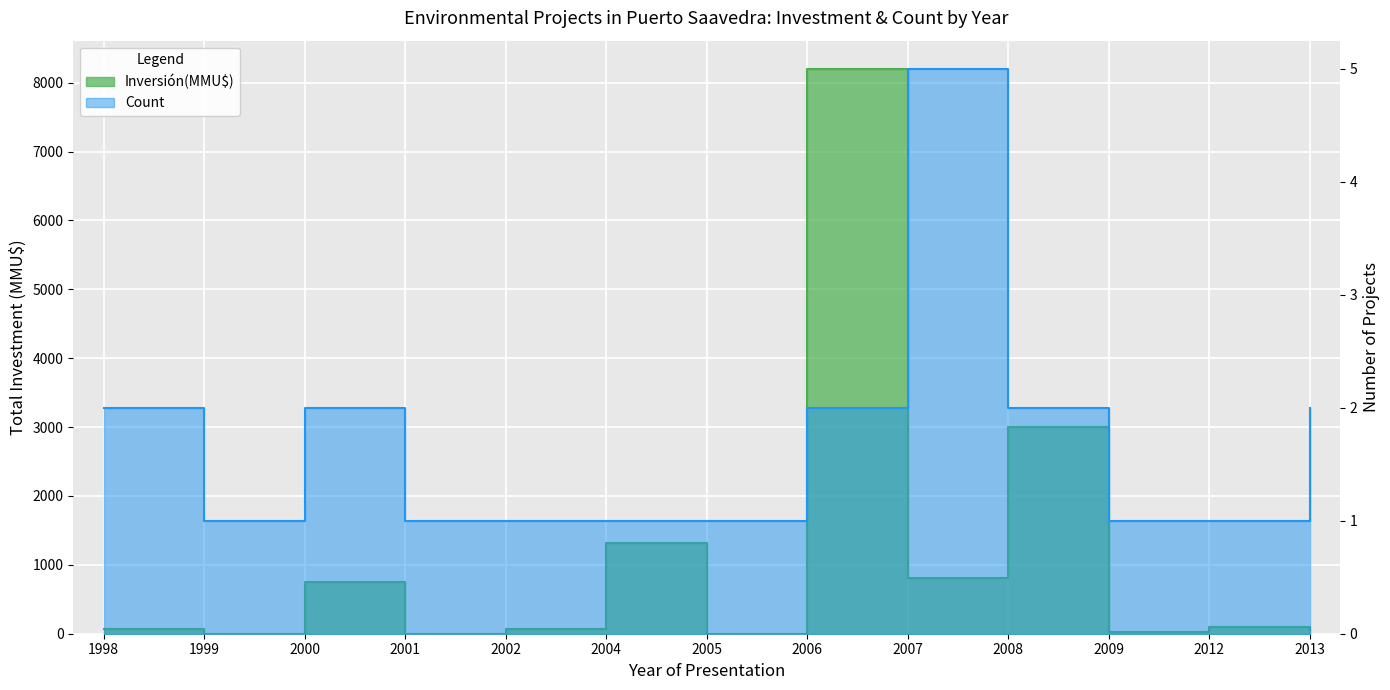

At which label is Count closest to 3?

1998